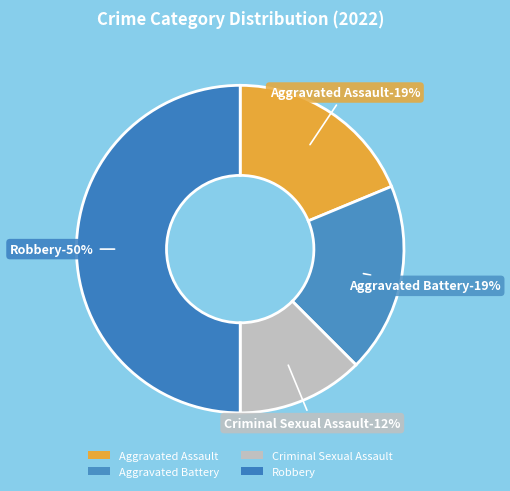

How many segments does this pie chart have?

4